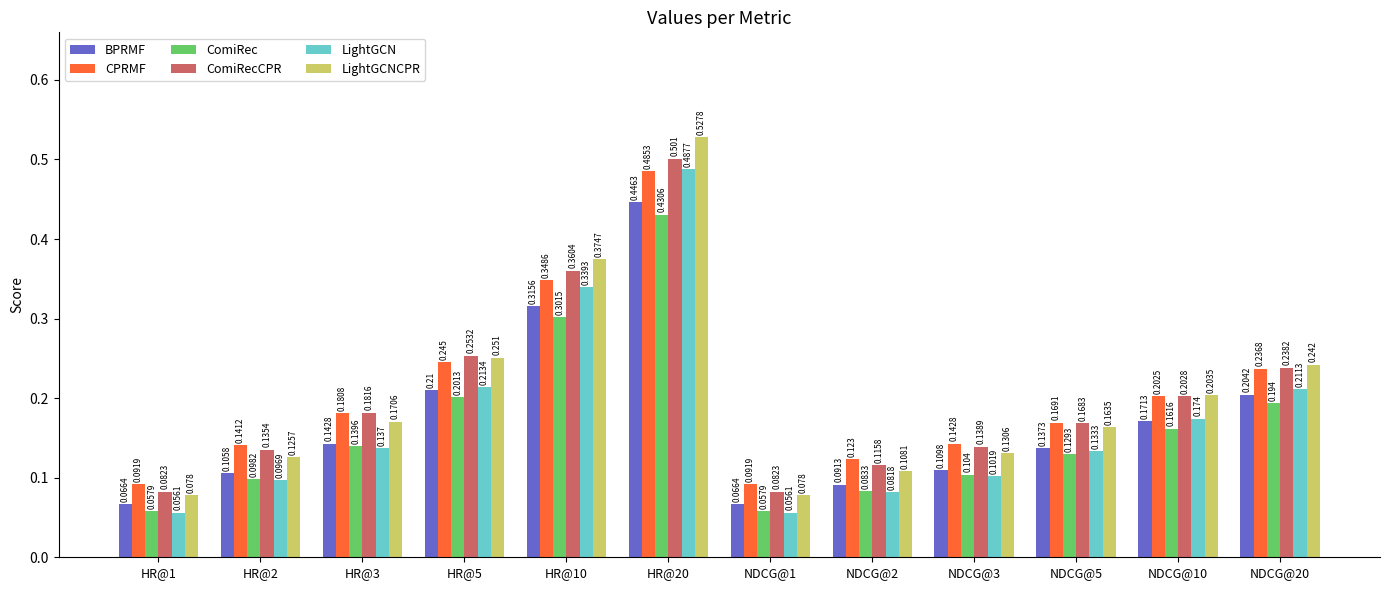

Which series changed the most between HR@2 and HR@5?

LightGCNCPR